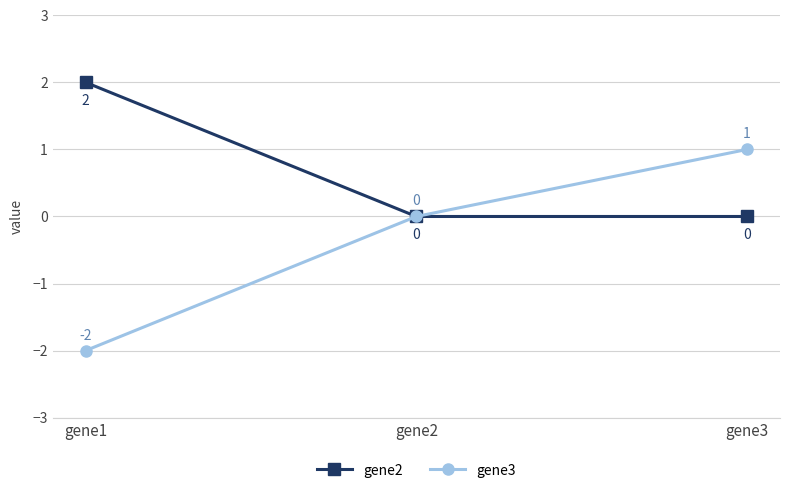

Reading left to right, what are all the values shown in this chart?

gene2: 2	0	0
gene3: -2	0	1